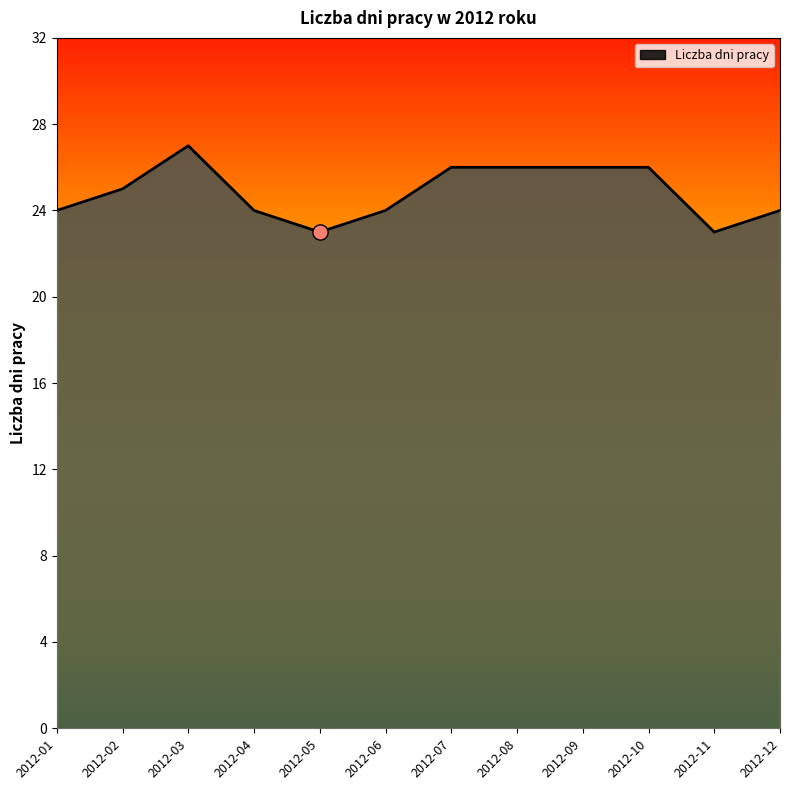

What is the ratio of the value at 2012-03 to the value at 2012-02?

1.1